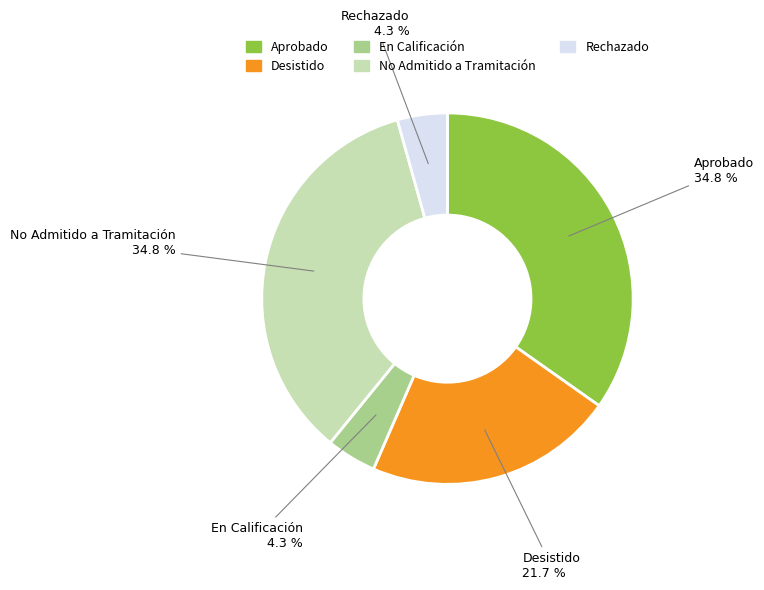

The No Admitido a Tramitación slice represents 44% of the pie. True or false?

False